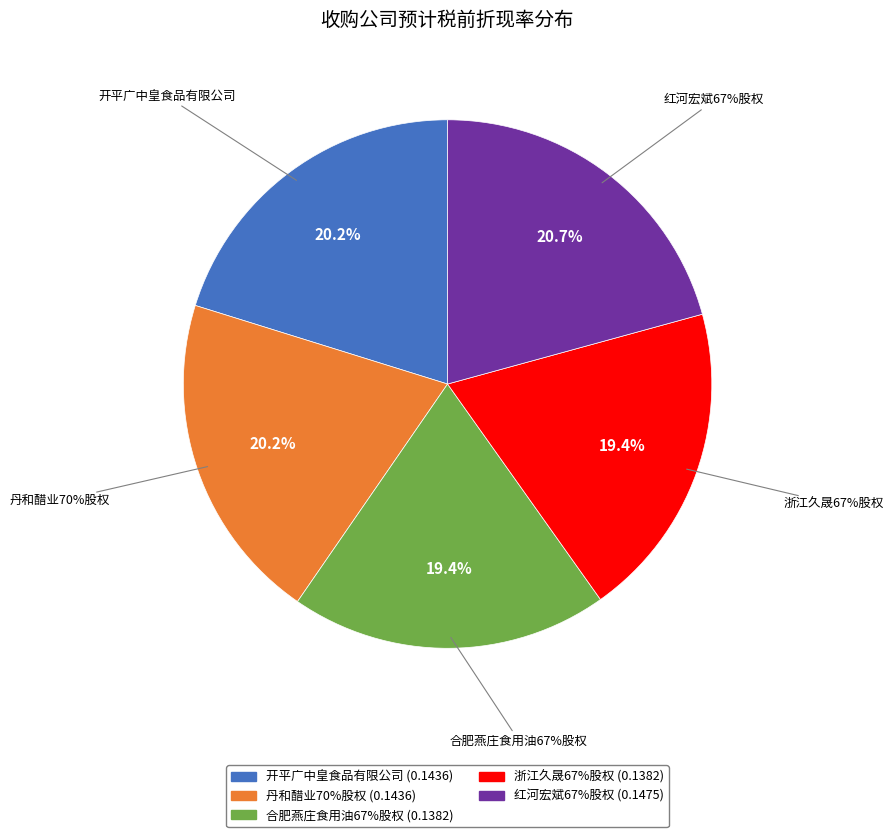

To the nearest percent, what percentage of the pie is 丹和醋业70%股权?

20%